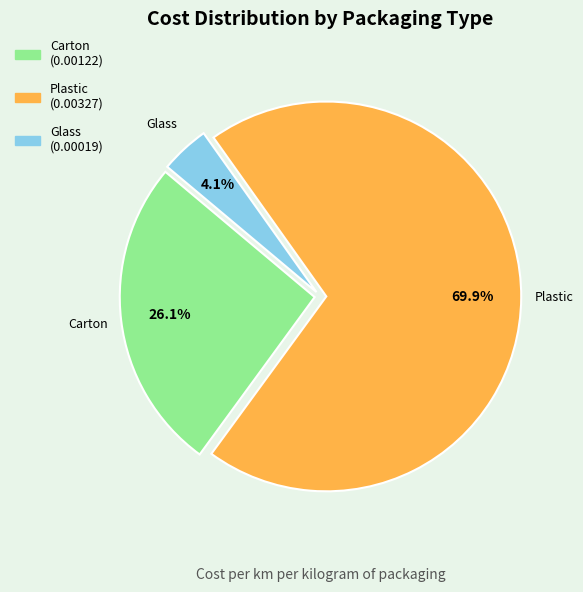

To the nearest percent, what is the difference between the largest and smallest slice percentages?

66%